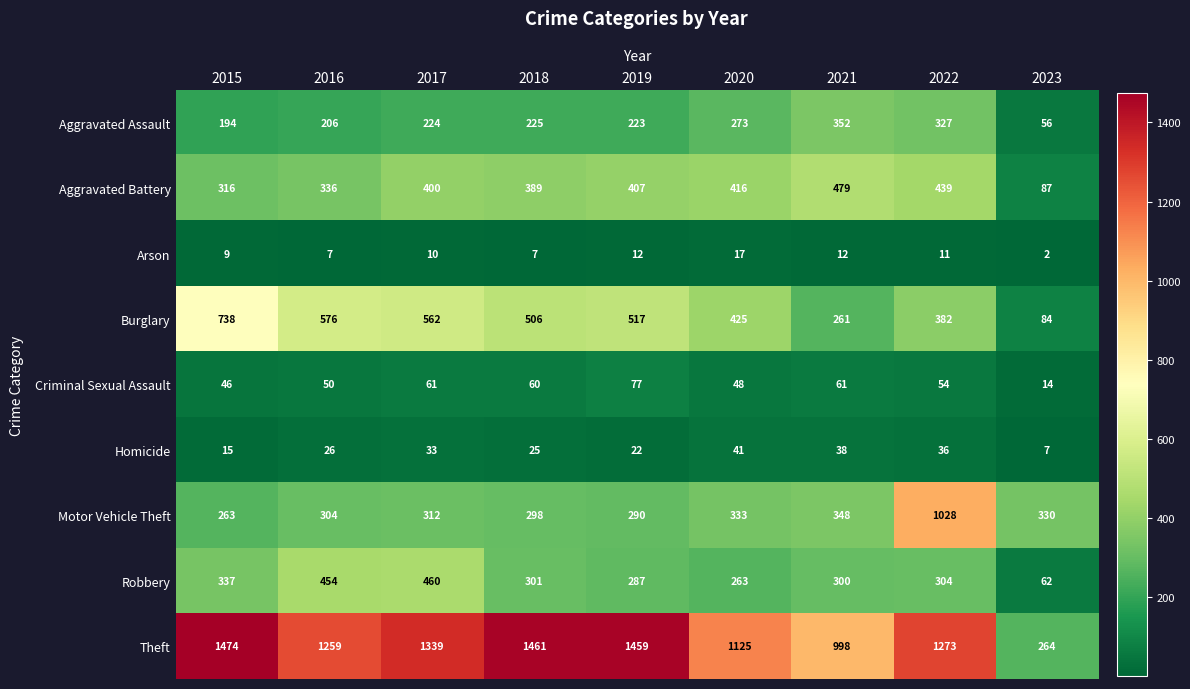

What value does the Homicide series have at 2015?

15